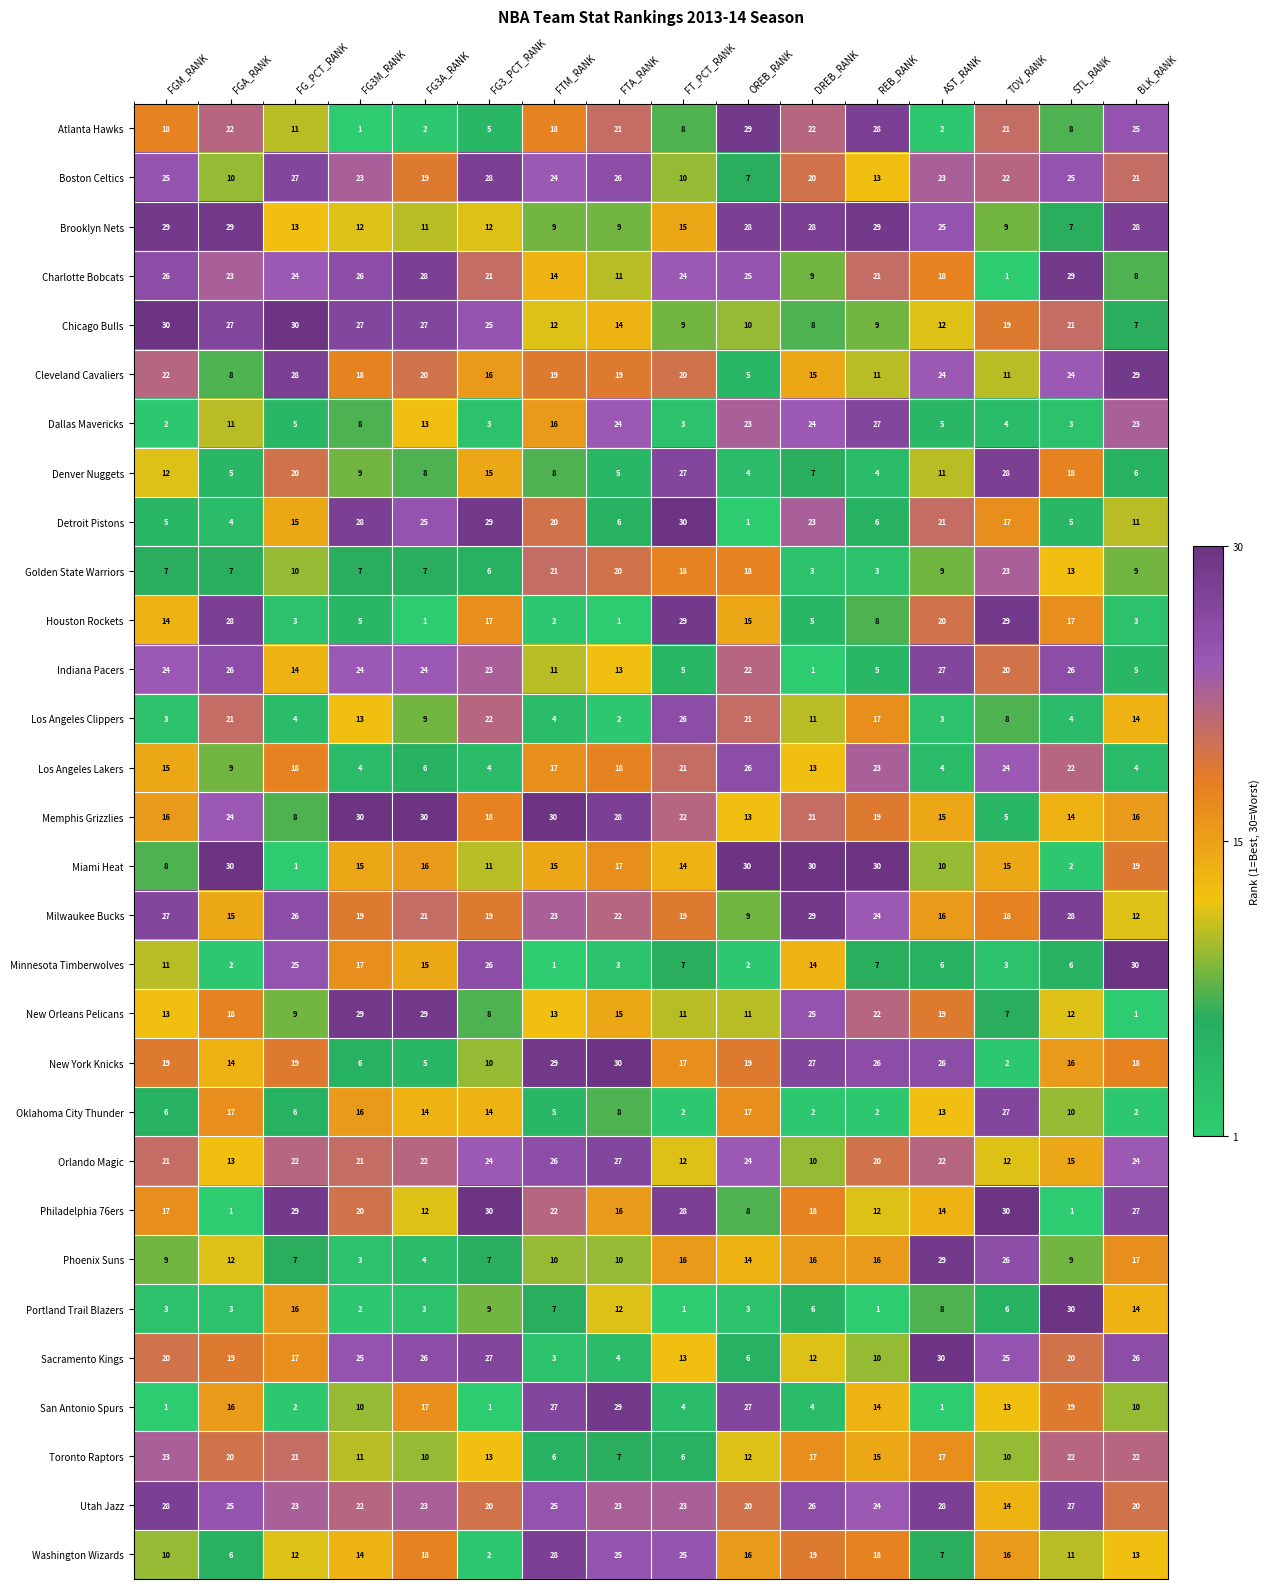

At how many categories does at least one series exceed 26?

16